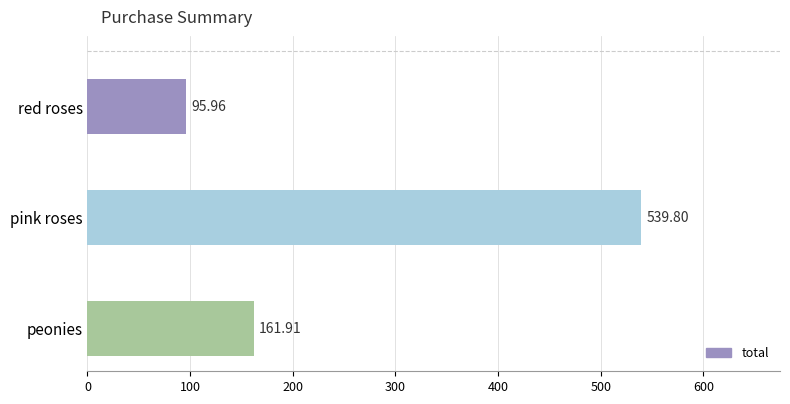

How many data points are less than 161?

1